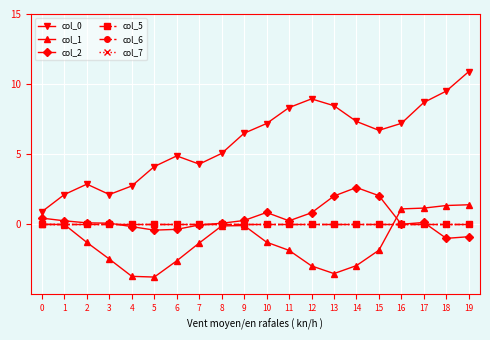

Where do col_2 and col_1 first cross each other?

15 and 16